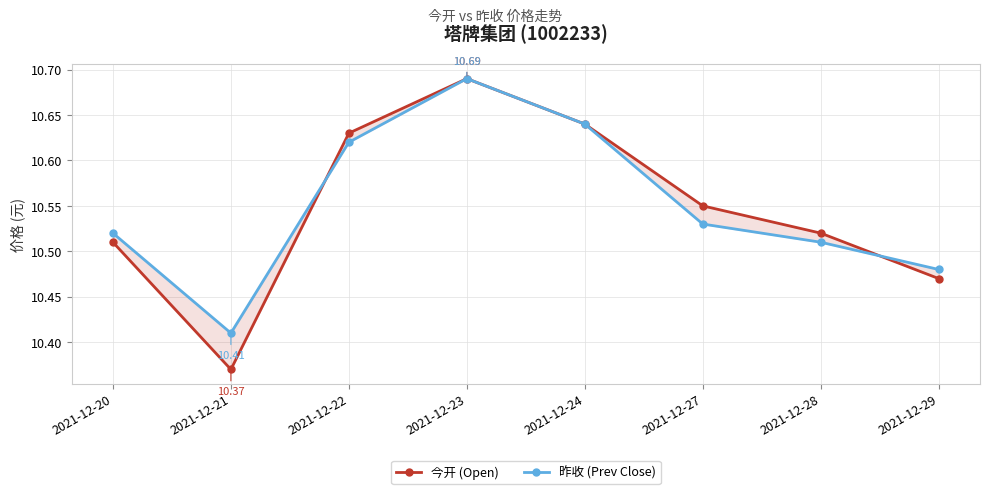

What are all the series names shown in the legend?

今开 (Open), 昨收 (Prev Close)